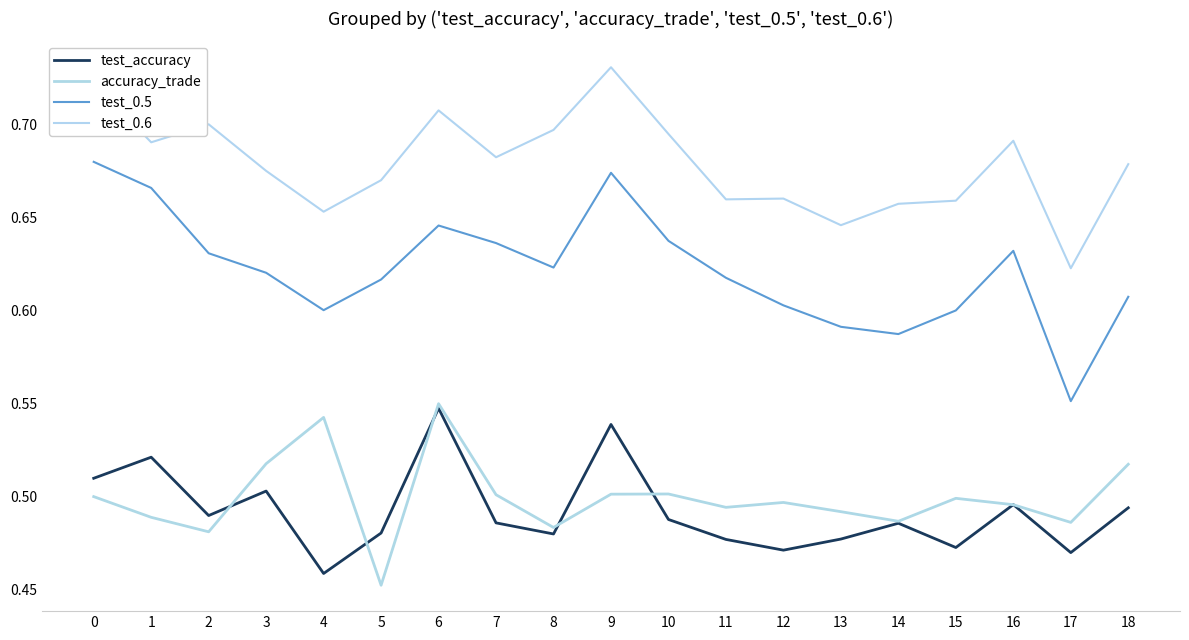

At which label is test_0.6 closest to 0?

17